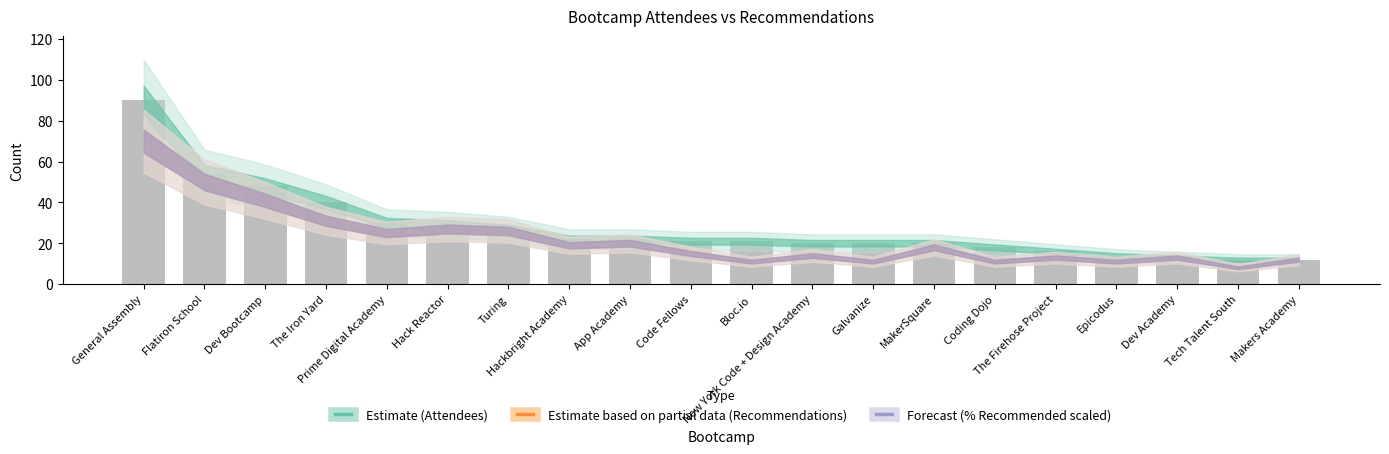

What is the greatest value displayed?

90